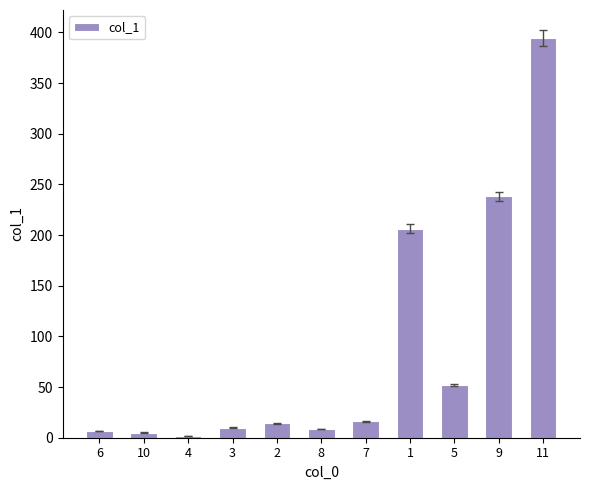

What is the smallest value displayed?

1.9